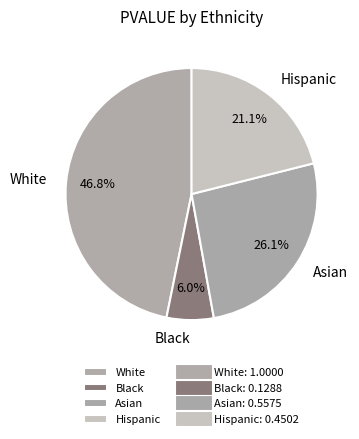

How many segments does this pie chart have?

4